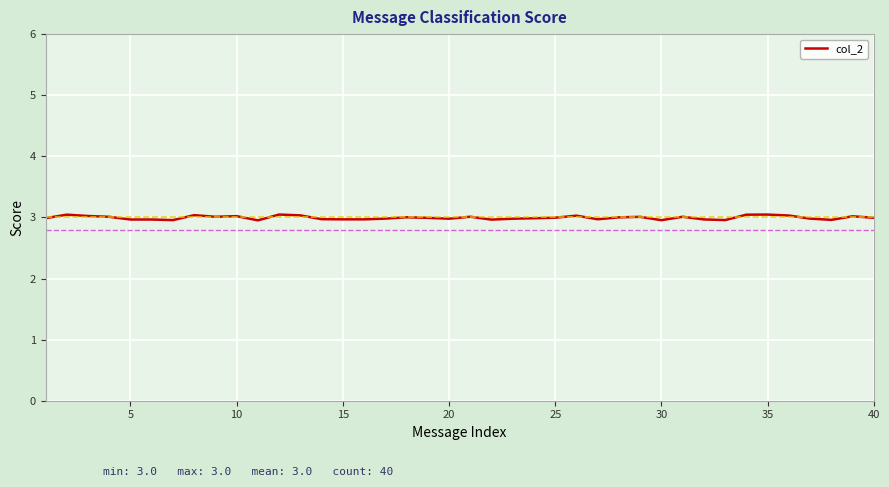

What is the greatest value displayed?

3.0